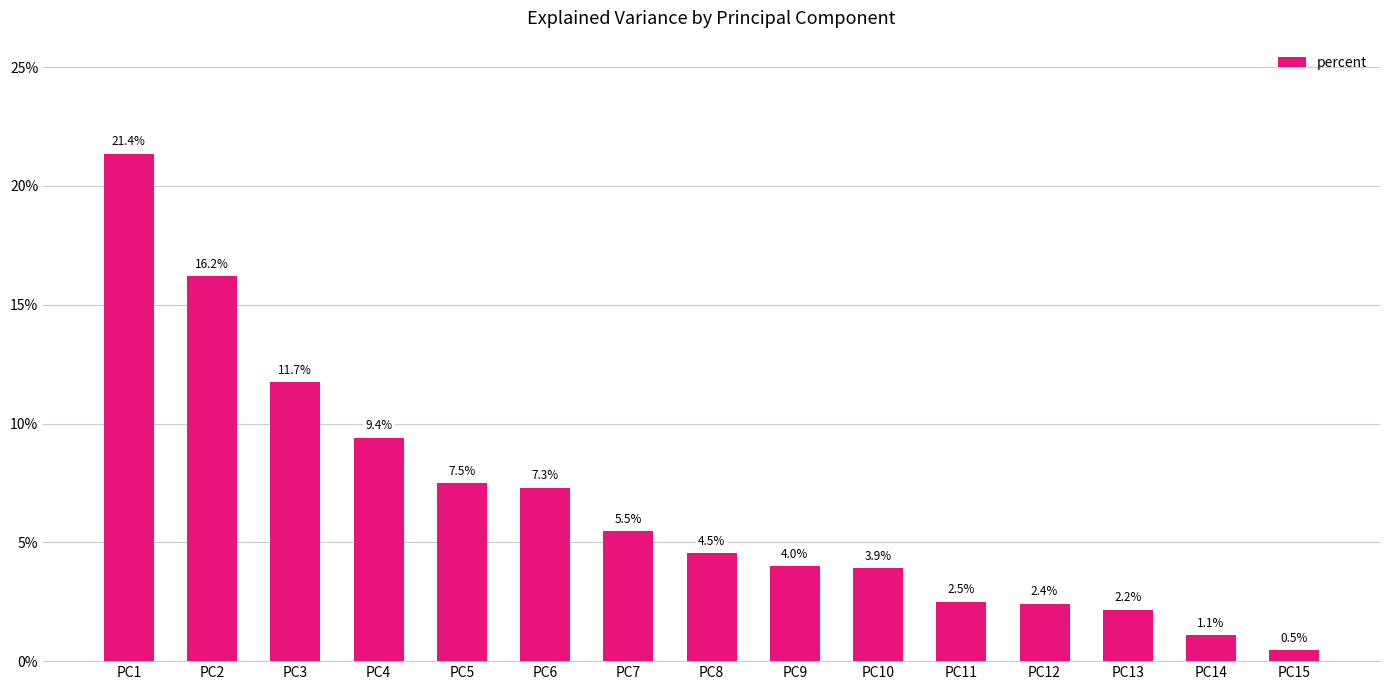

What is the sum of the values at PC9 and PC5?

0.1